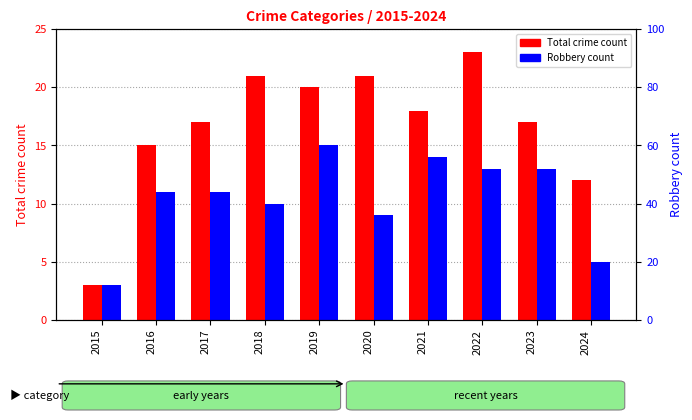

How many data points in Total crime count are above 18?

4